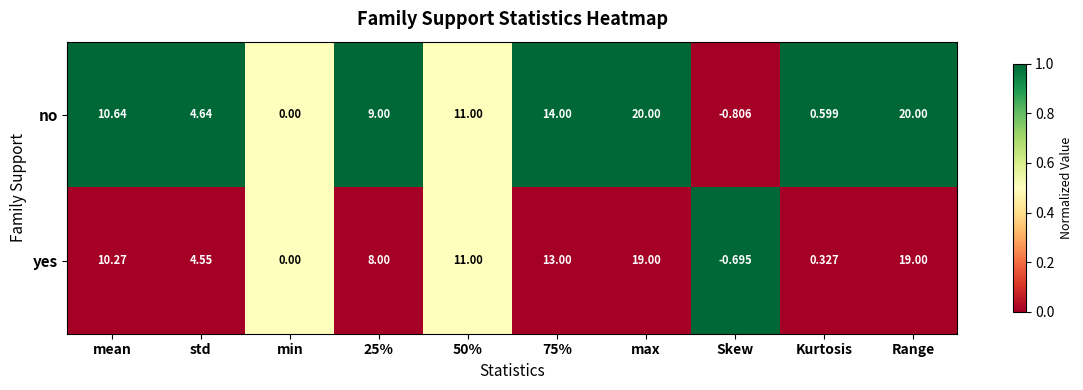

At which label does yes reach its minimum?

Skew